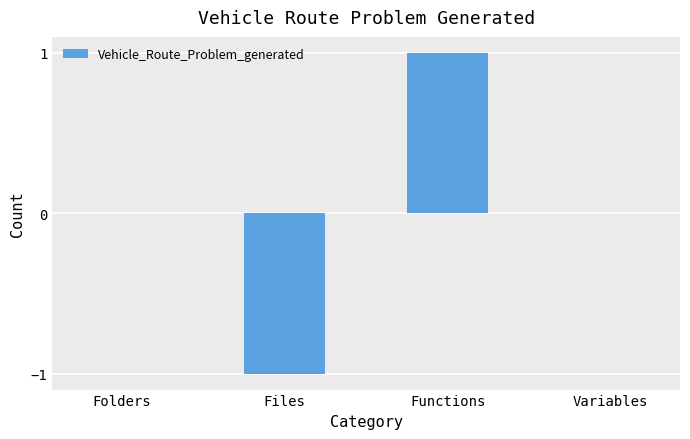

What is the change in value from Folders to Functions?

+1